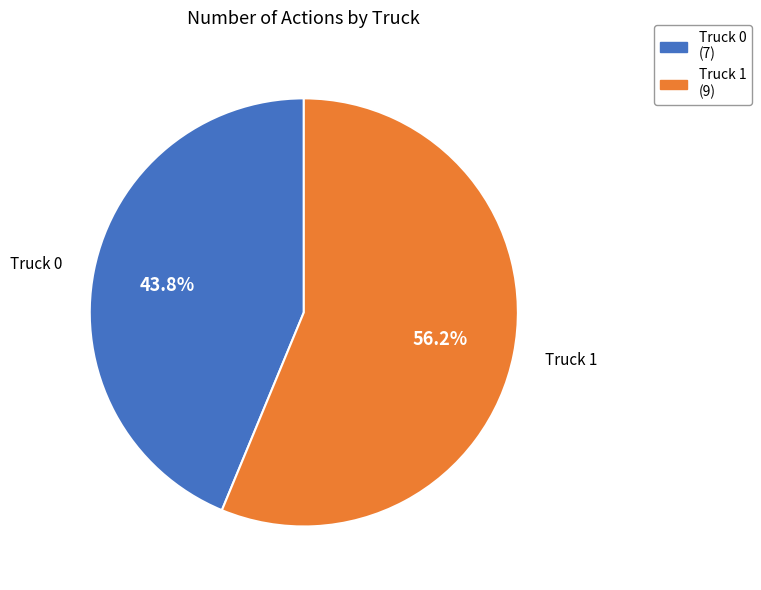

How many slices are in this pie chart?

2